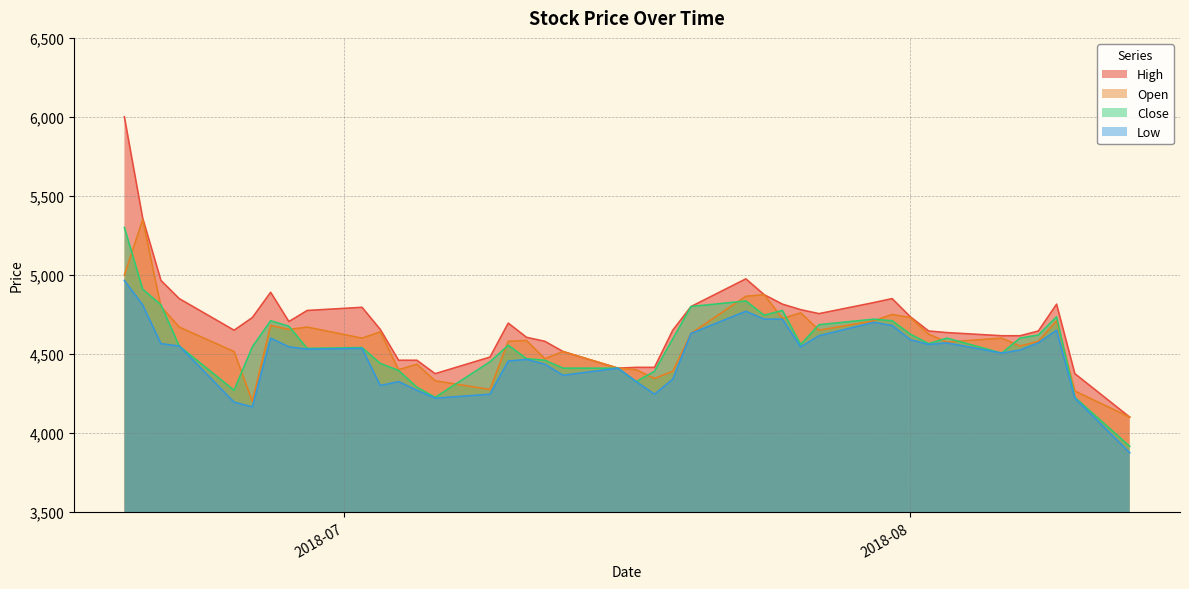

Which series has the largest range (max minus min)?

High